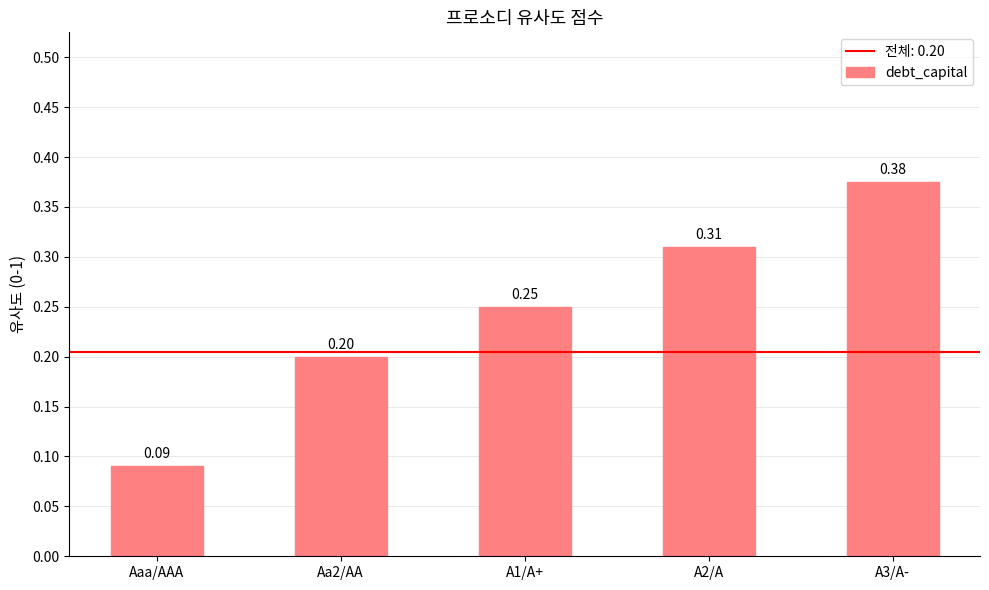

True or false: the data shows 0.2 at A1/A+.

True